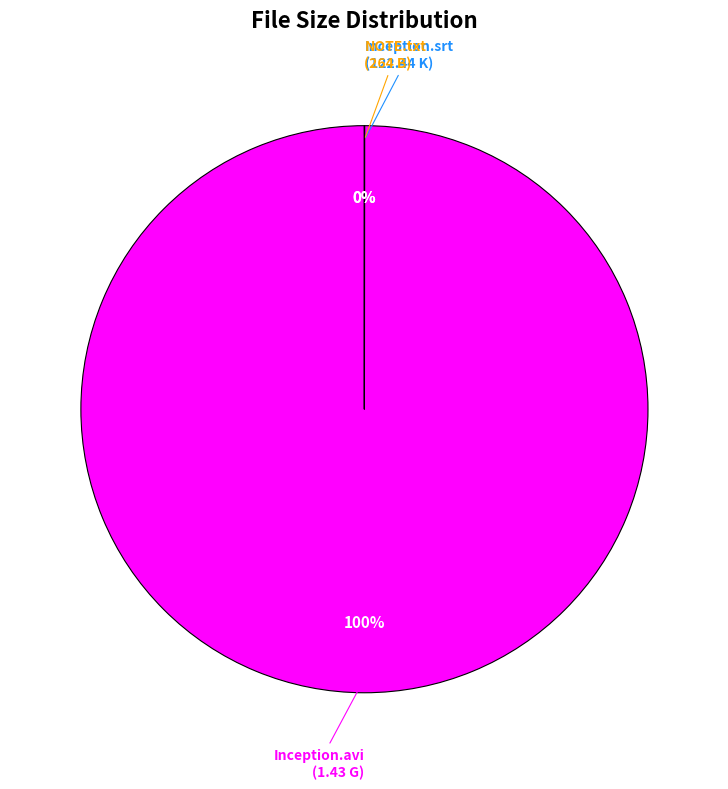

How many segments does this pie chart have?

3